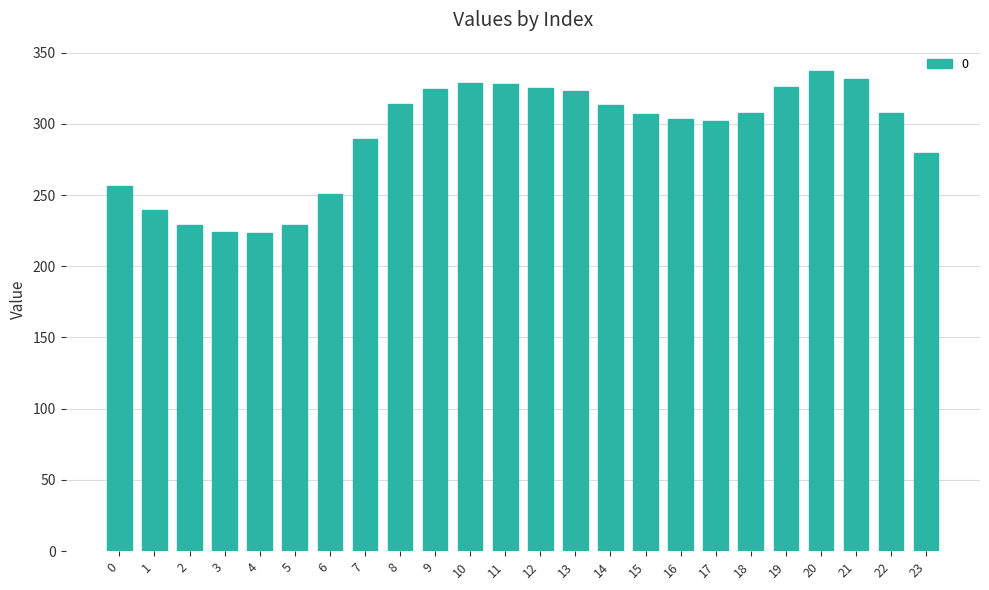

Does the chart contain stacked bars?

No